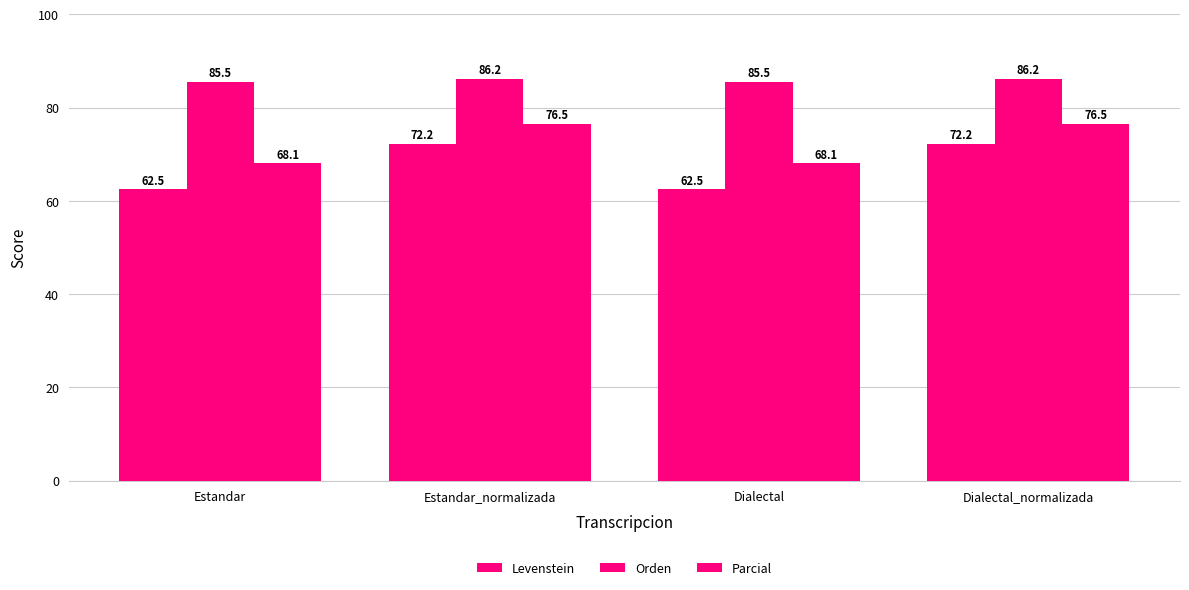

How many data points does each series have?

4